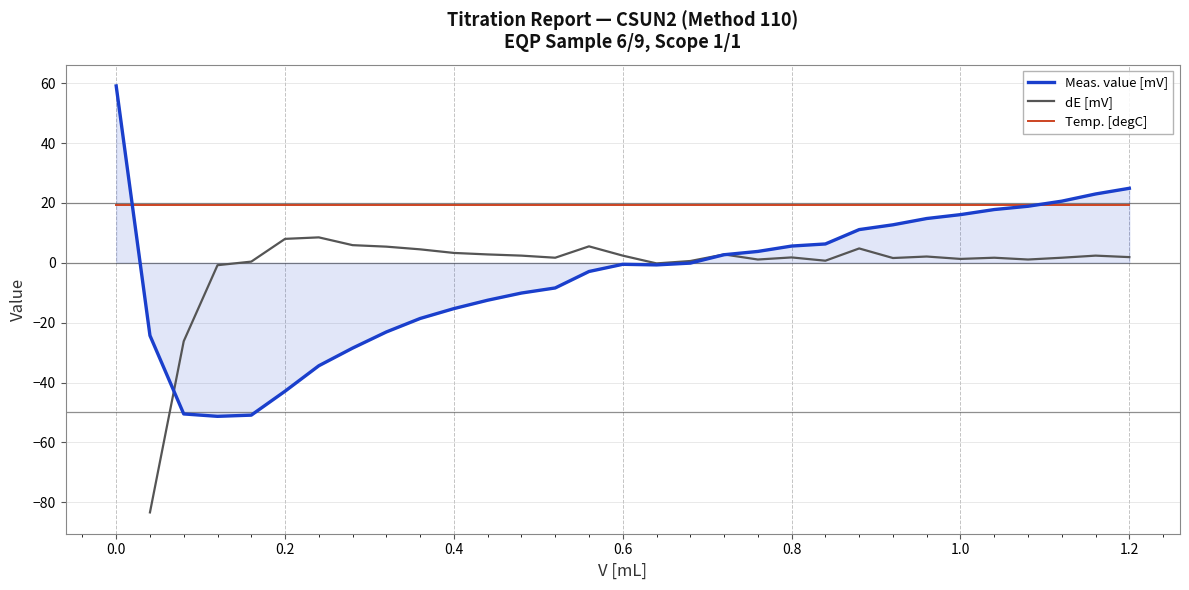

What is the maximum value for Temp. [degC]?

19.3